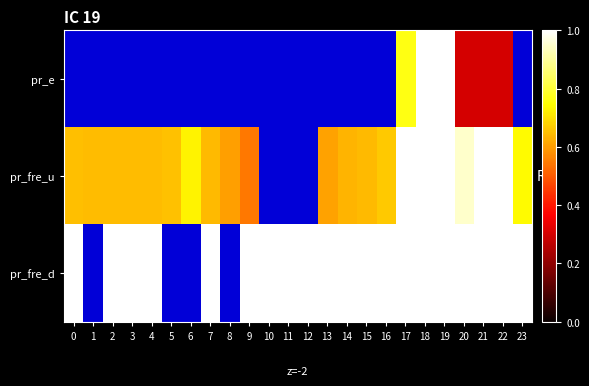

Between 11 and 18, which is larger?

18